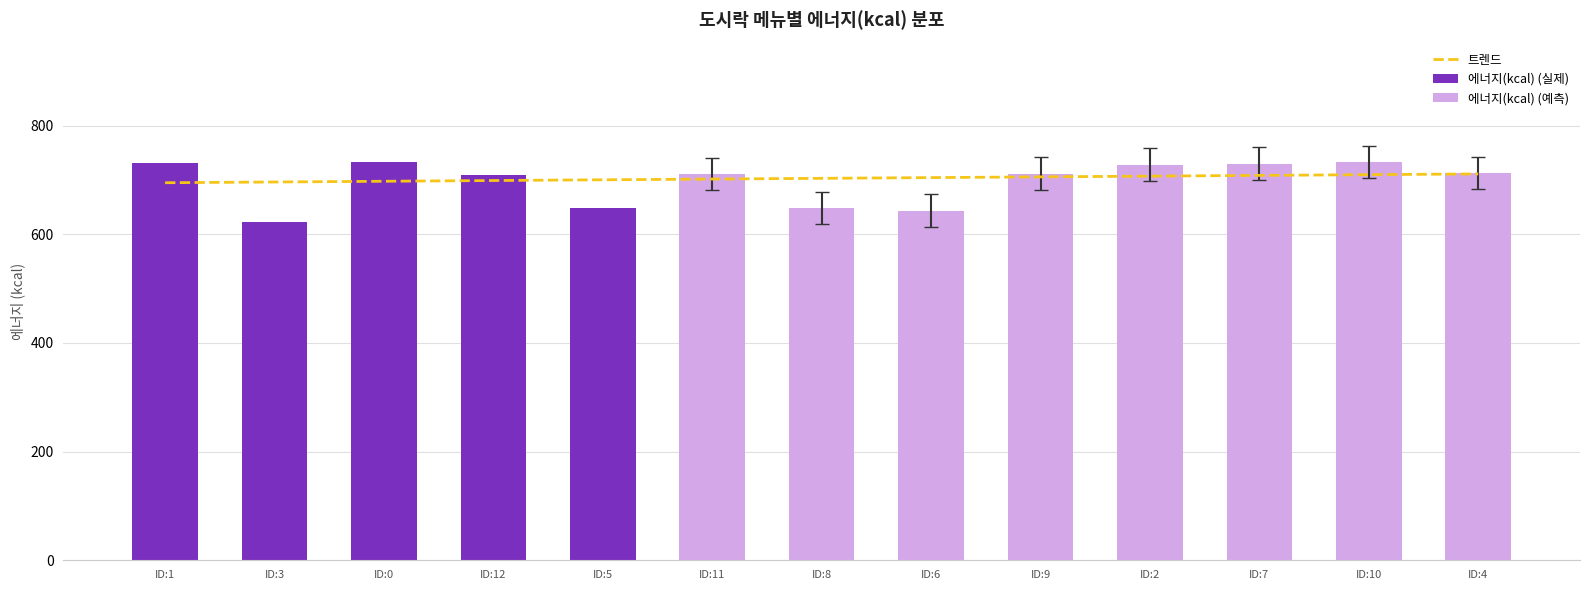

Which series has the largest range (max minus min)?

에너지(kcal)